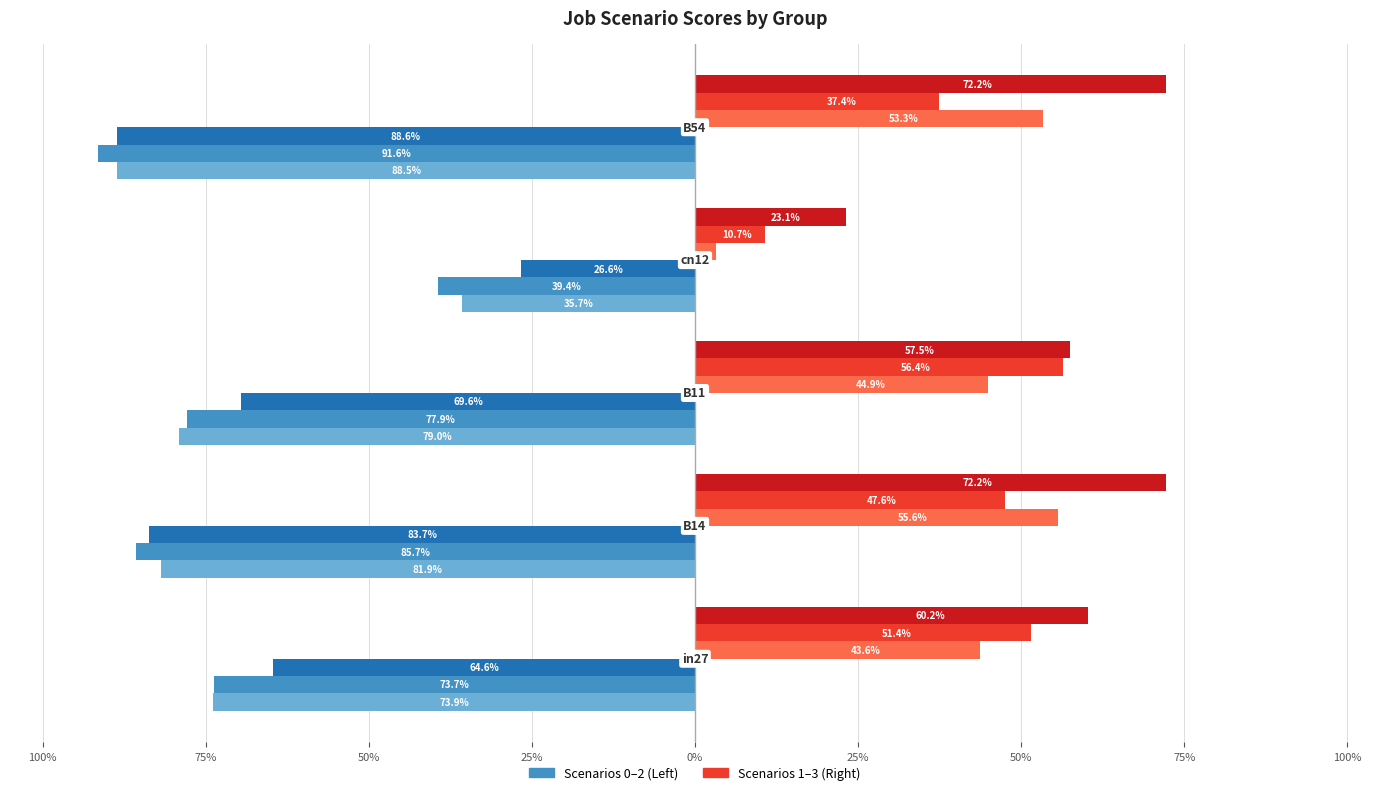

How many series are shown in this chart?

6